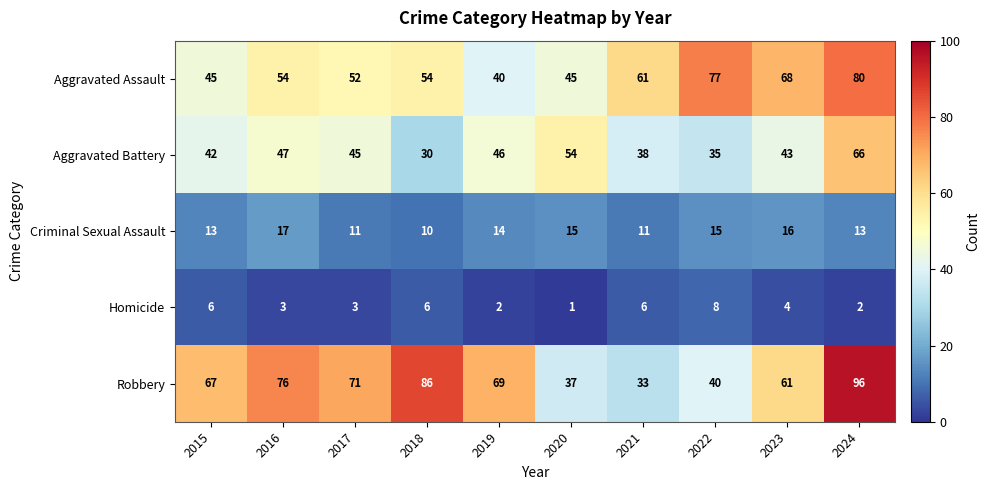

What is the spread (max minus min) of values at 2020?

53